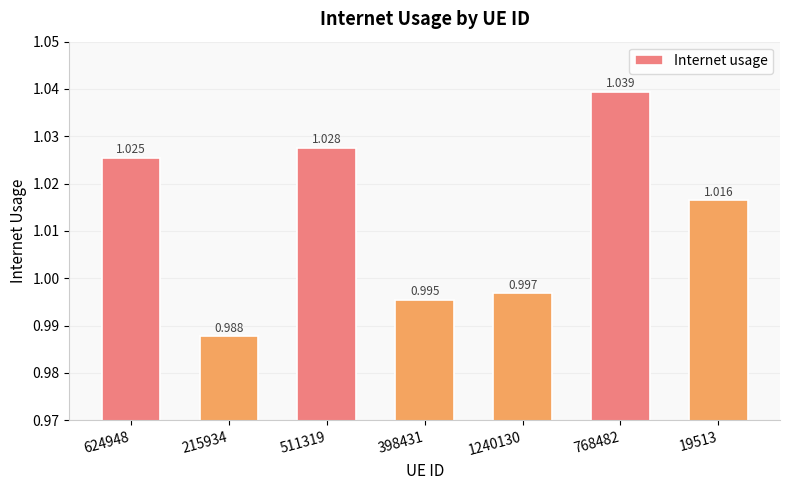

At which label is the value closest to 1?

1240130